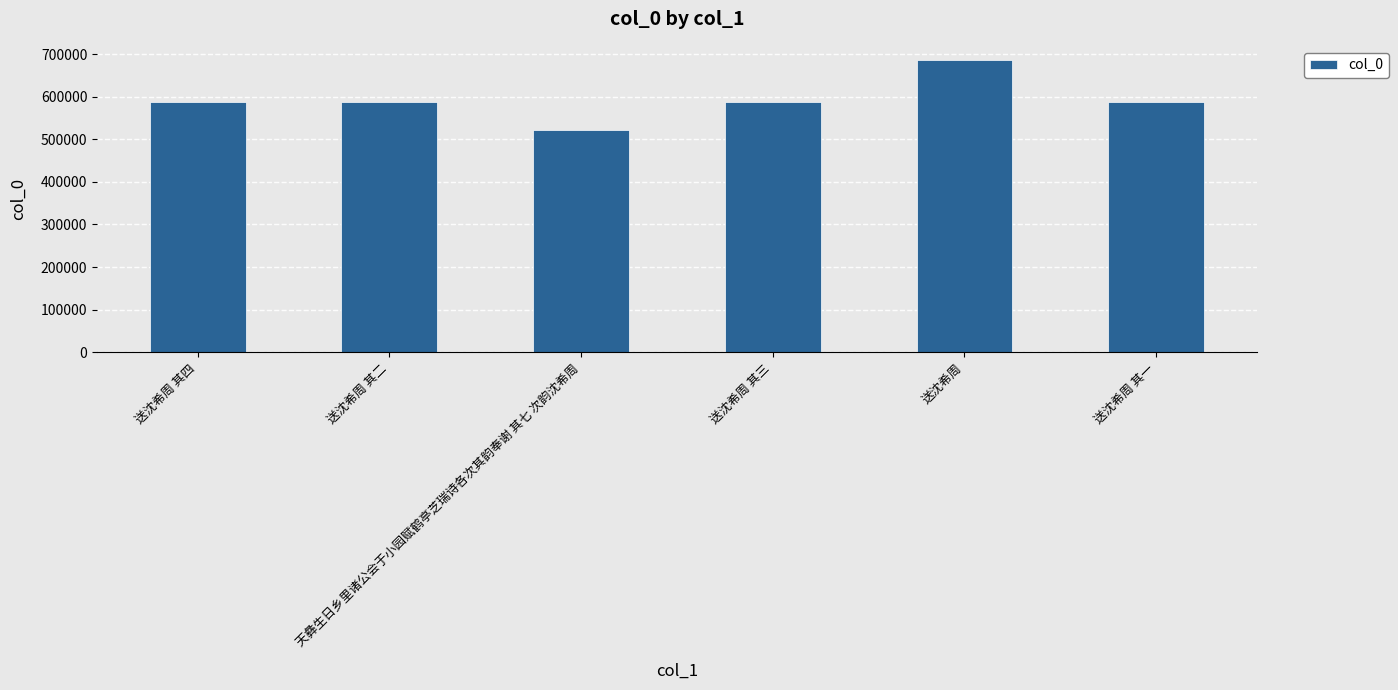

The value at 送沈希周 其一 is 1027193. True or false?

False